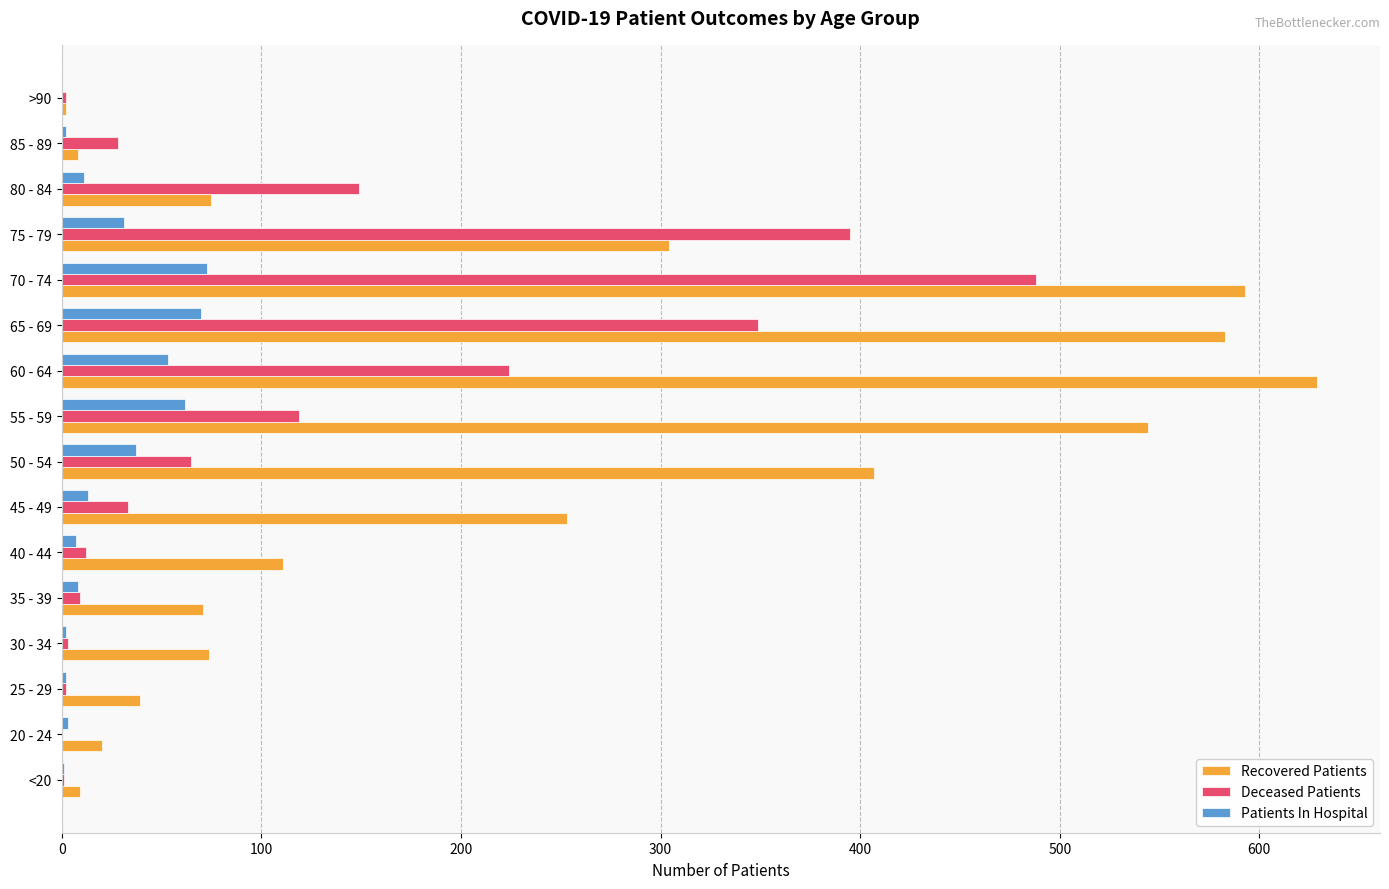

What are all the series names shown in the legend?

Recovered Patients, Deceased Patients, Patients In Hospital